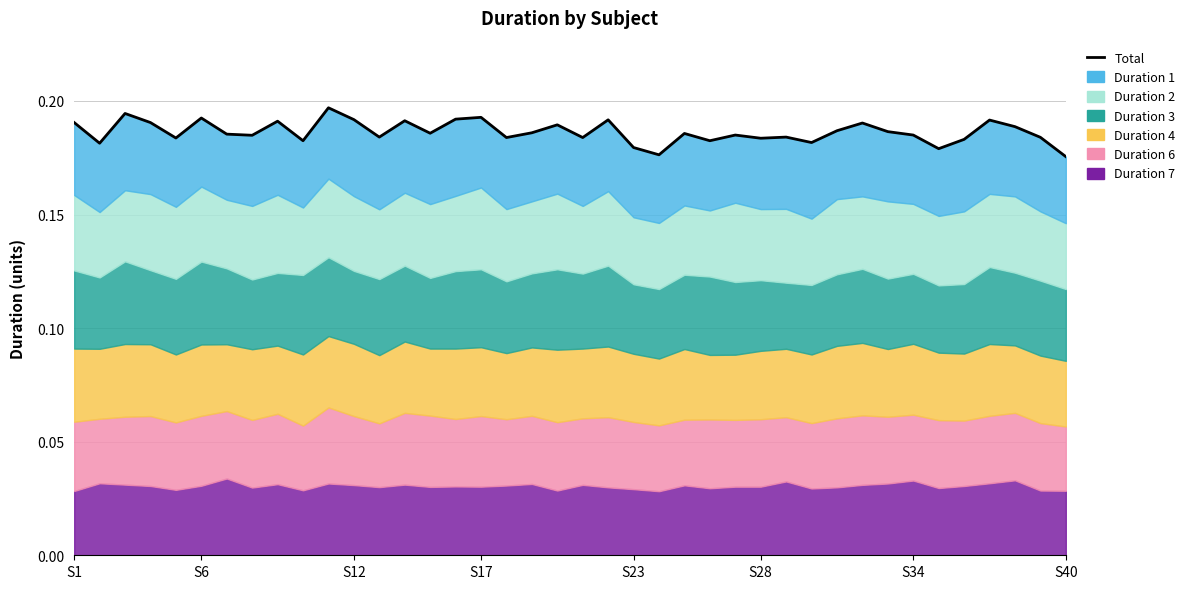

Read the value at 31.

0.2